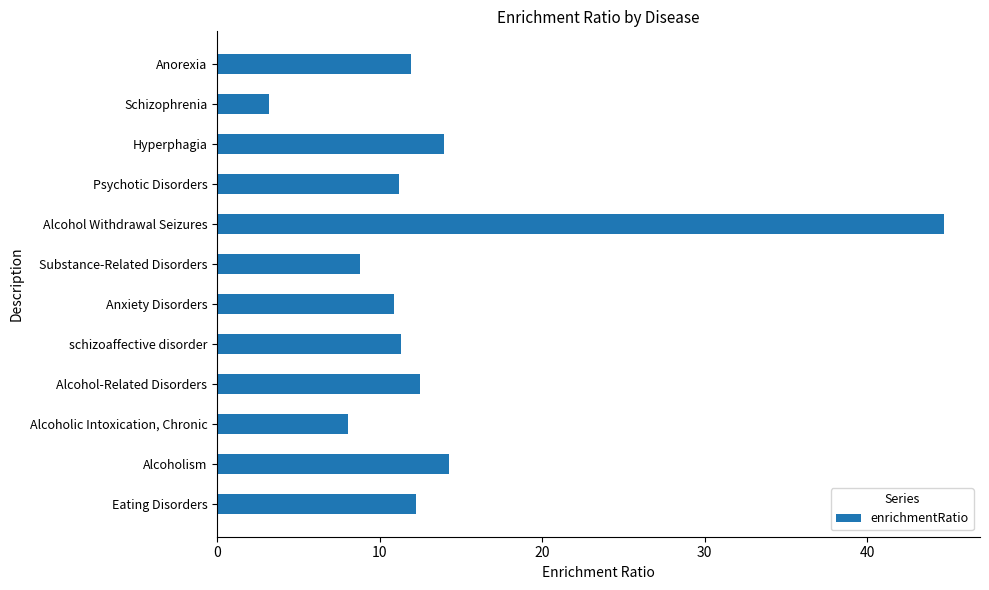

Which category has the highest value across all series?

Alcohol Withdrawal Seizures